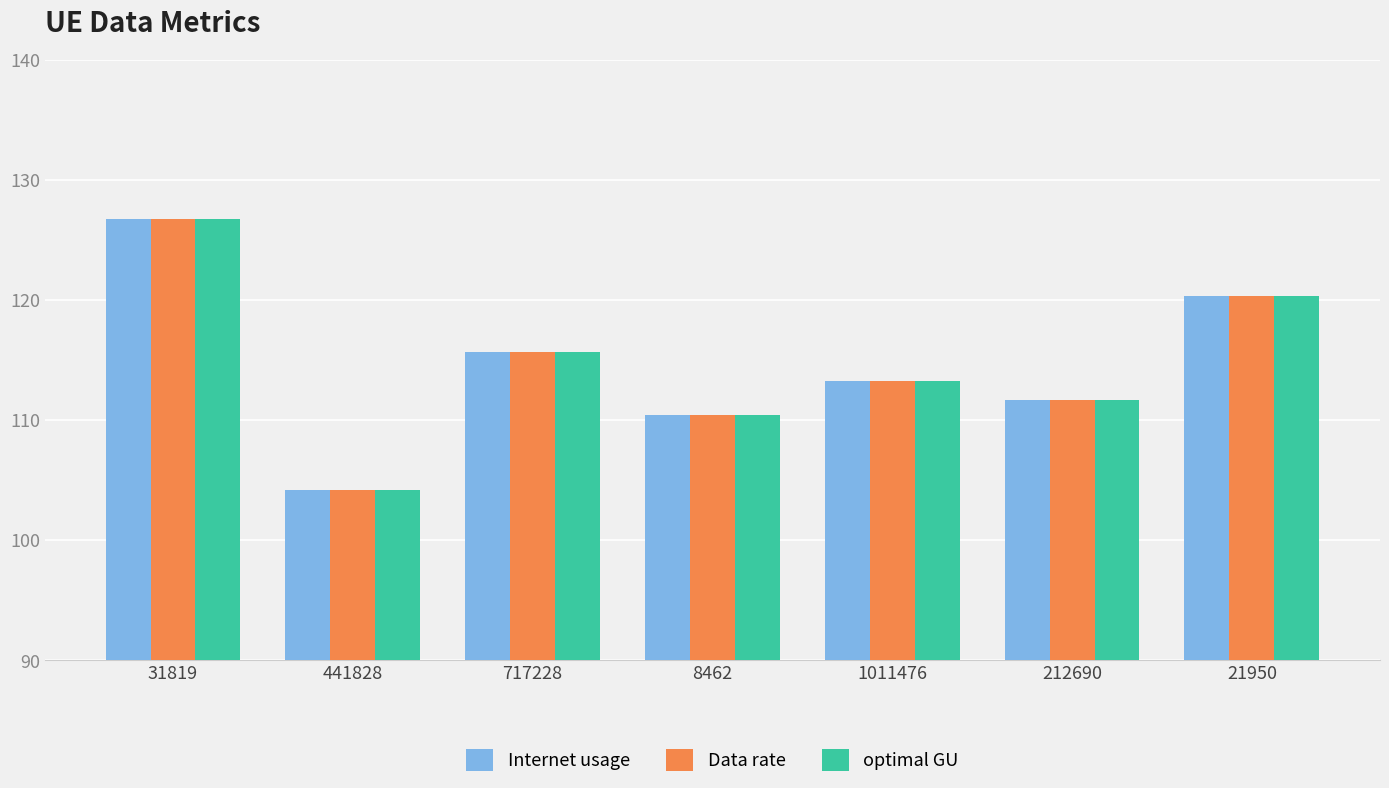

How many values in the Data rate series are below 113?

3